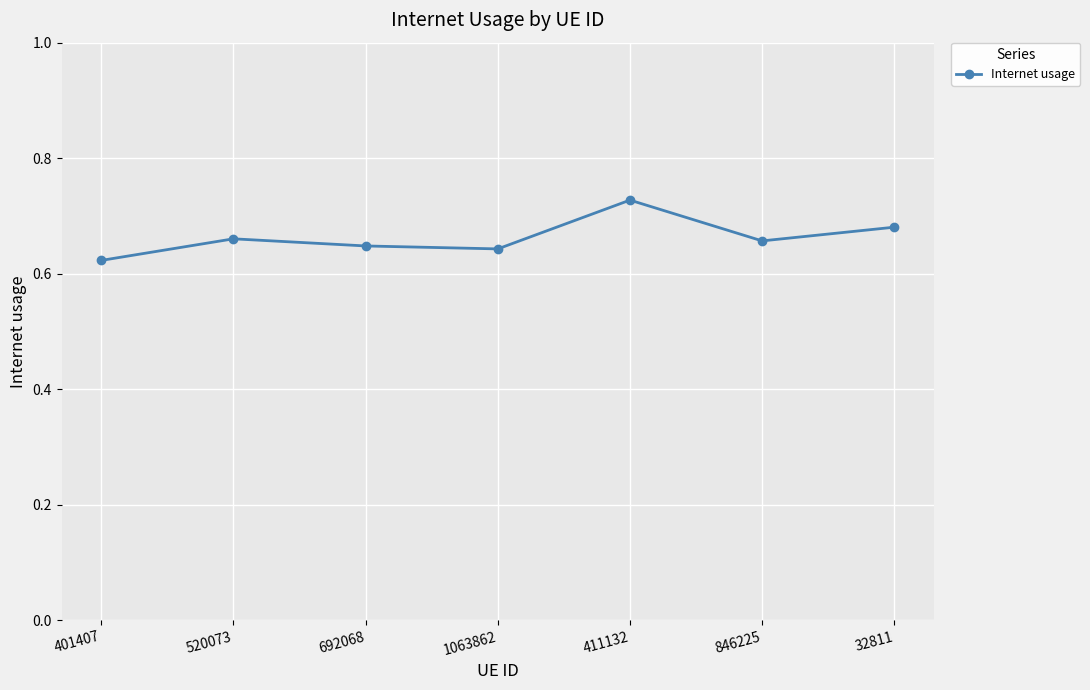

What is the difference between the maximum and minimum values?

0.1